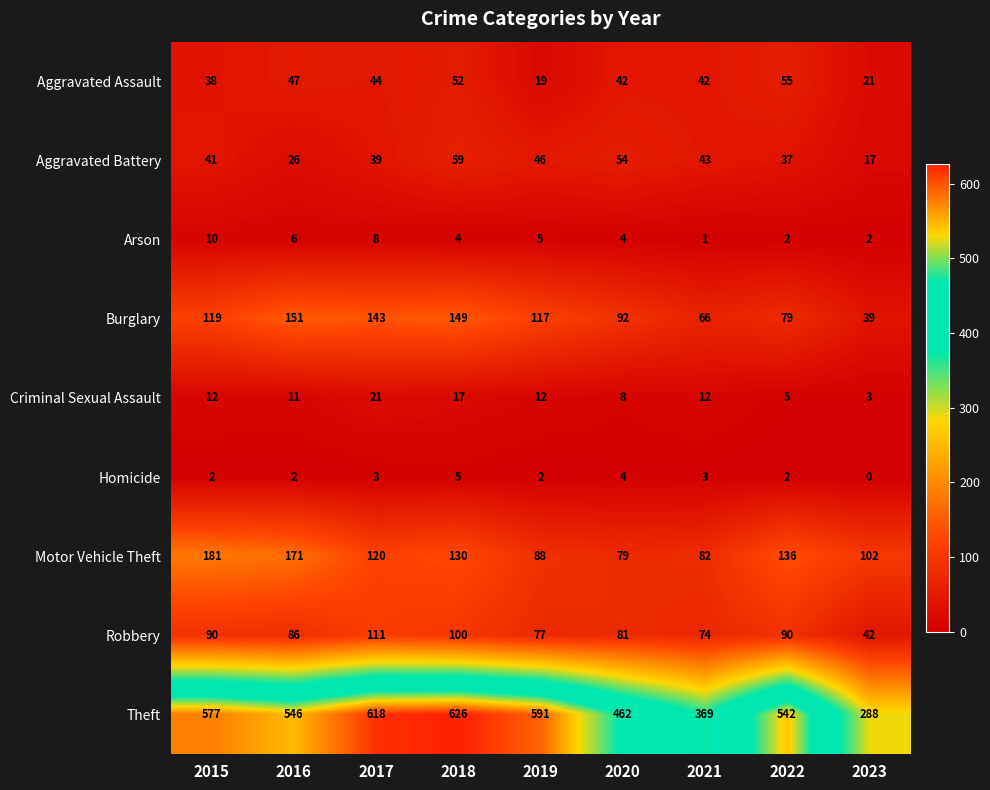

Where does the Arson series first go above 4?

2015